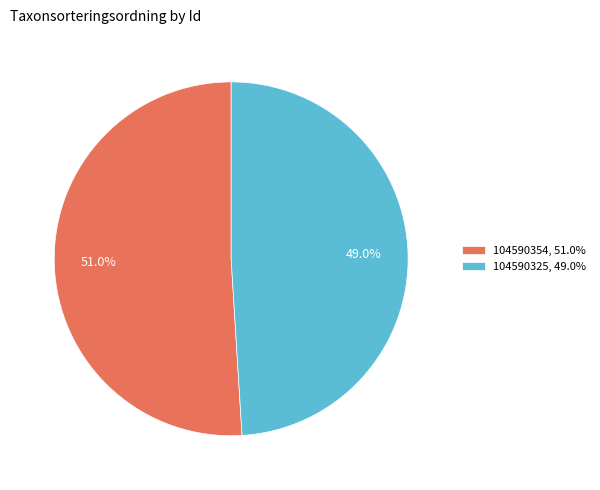

Which category accounts for the majority?

104590354